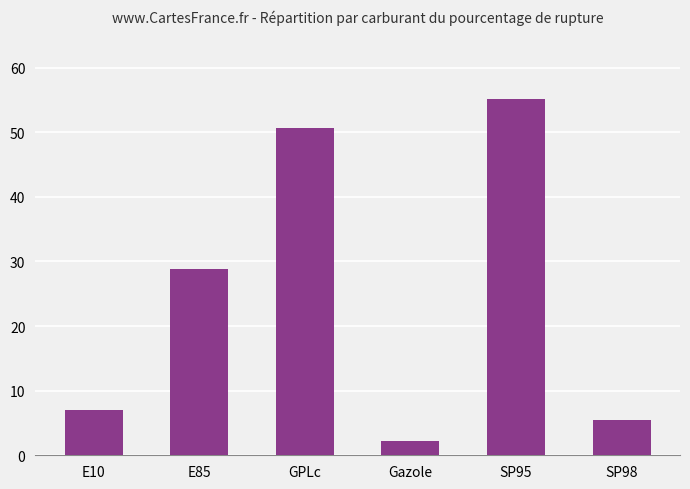

At which label is the value closest to 28?

E85